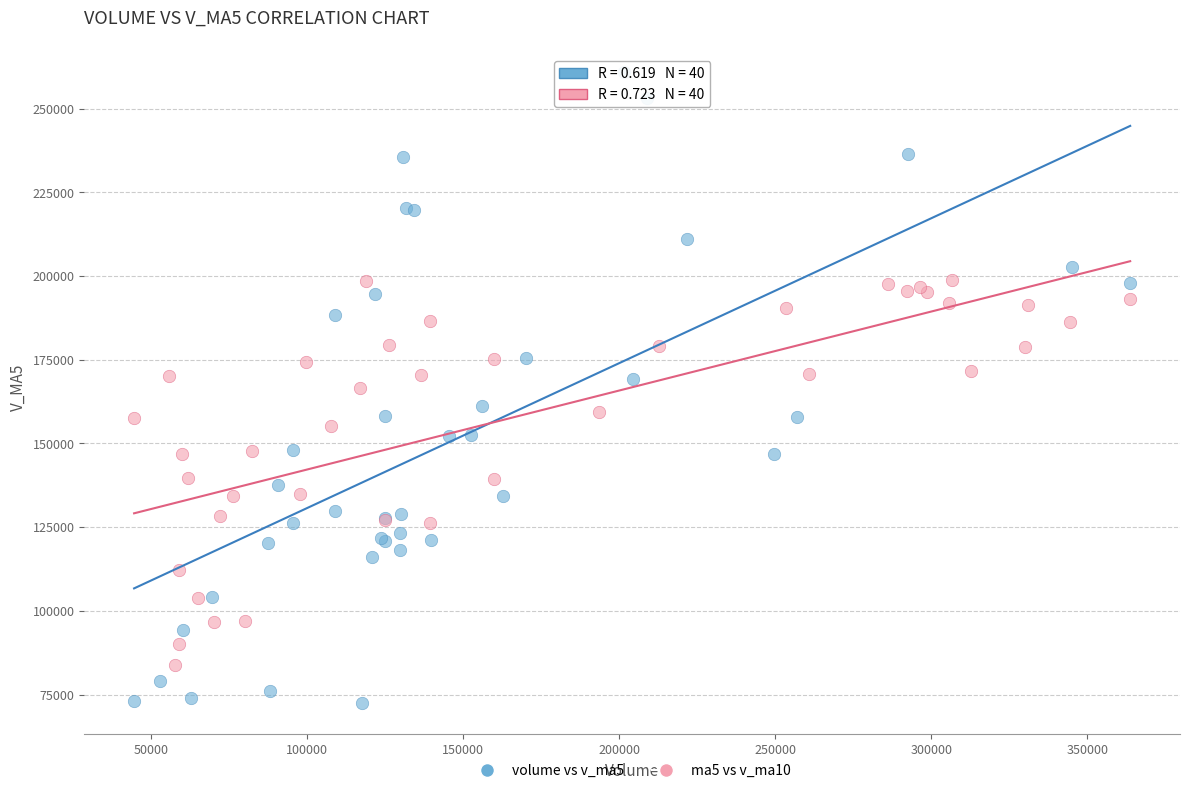

Which series contains the lowest Y value?

volume vs v_ma5